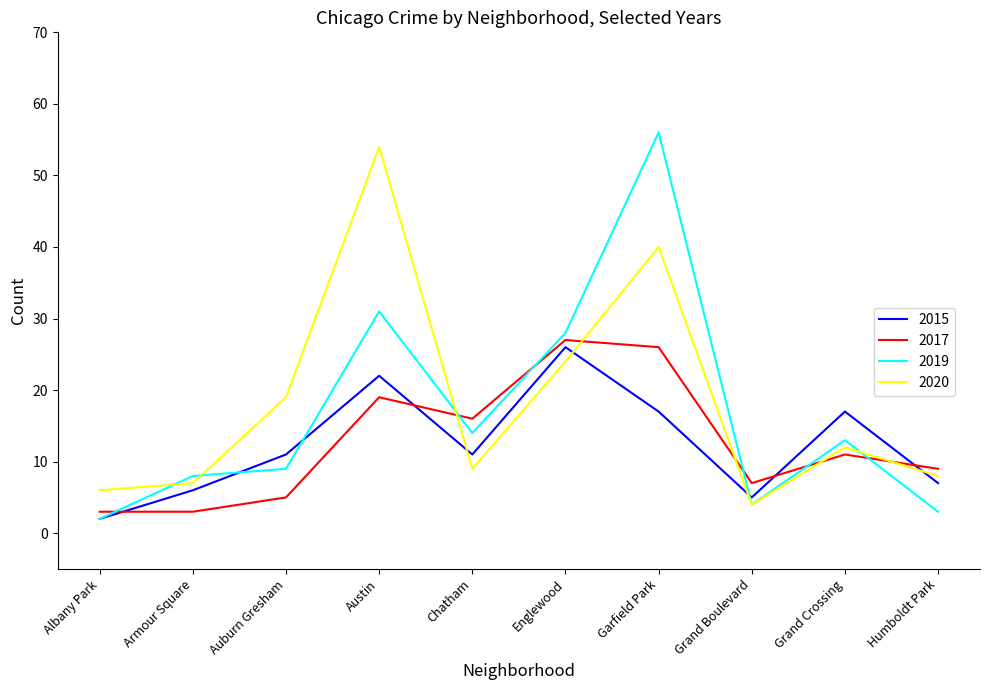

After their last crossing, which series has the higher values: 2015 or 2017?

2017